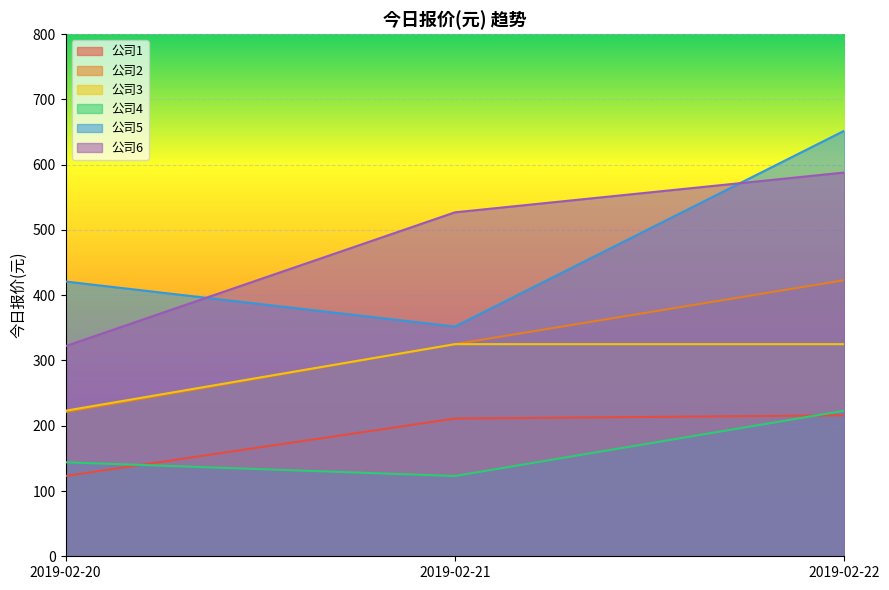

Which series has the largest total across all categories?

公司6